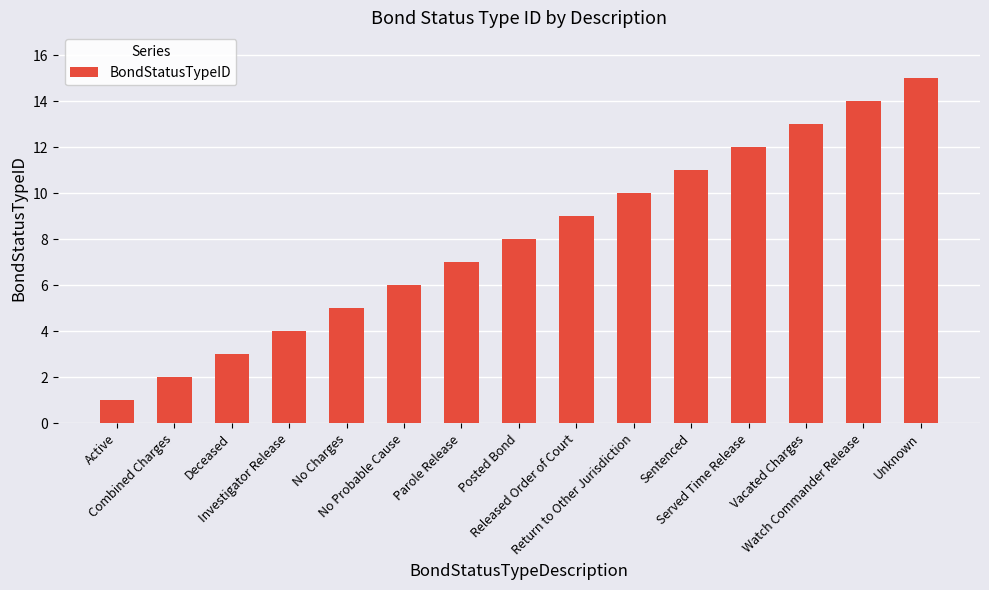

What is the maximum value shown in the chart?

15